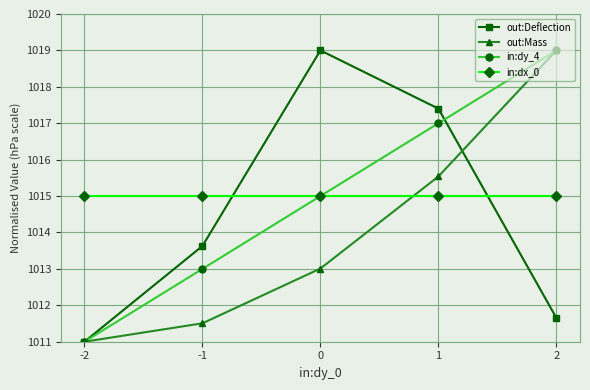

Rank the series at -1 from lowest to highest value.

out:Mass, in:dy_4, out:Deflection, in:dx_0